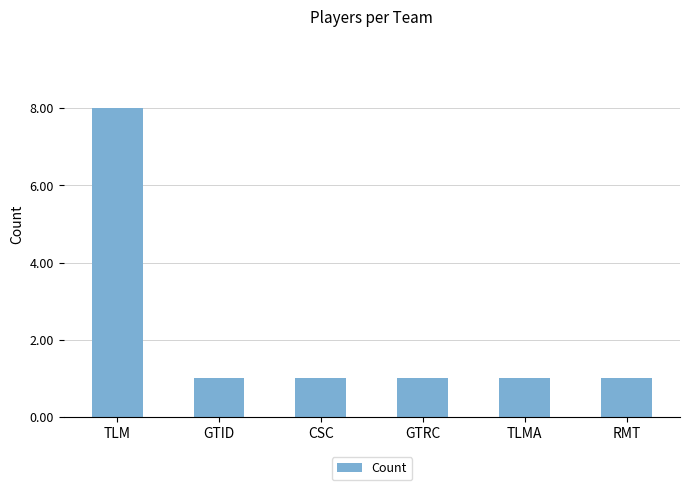

What position from the right is CSC?

4